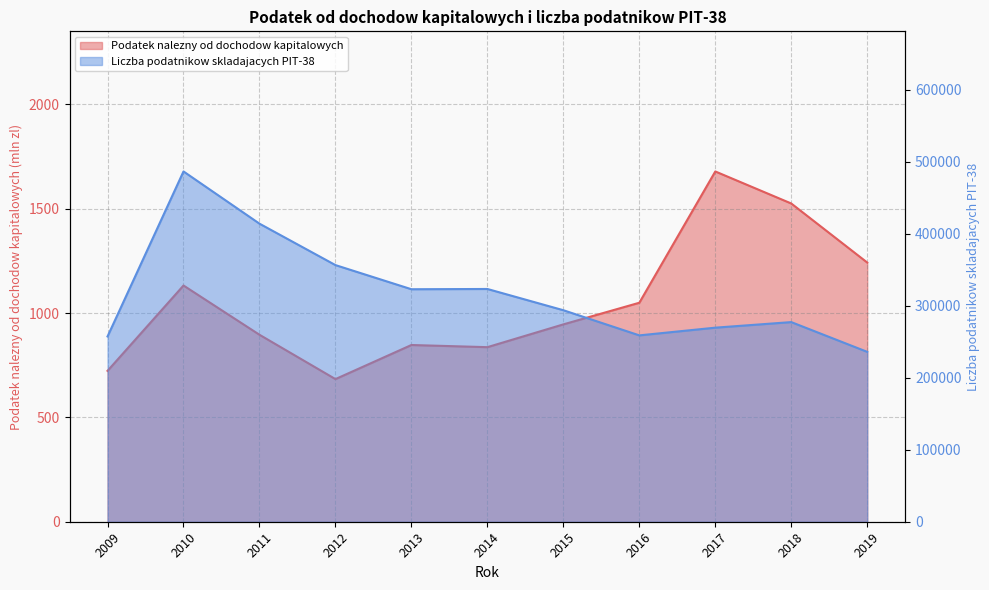

The Liczba podatnikow skladajacych PIT-38 series shows 257243.0 at 2009. True or false?

True